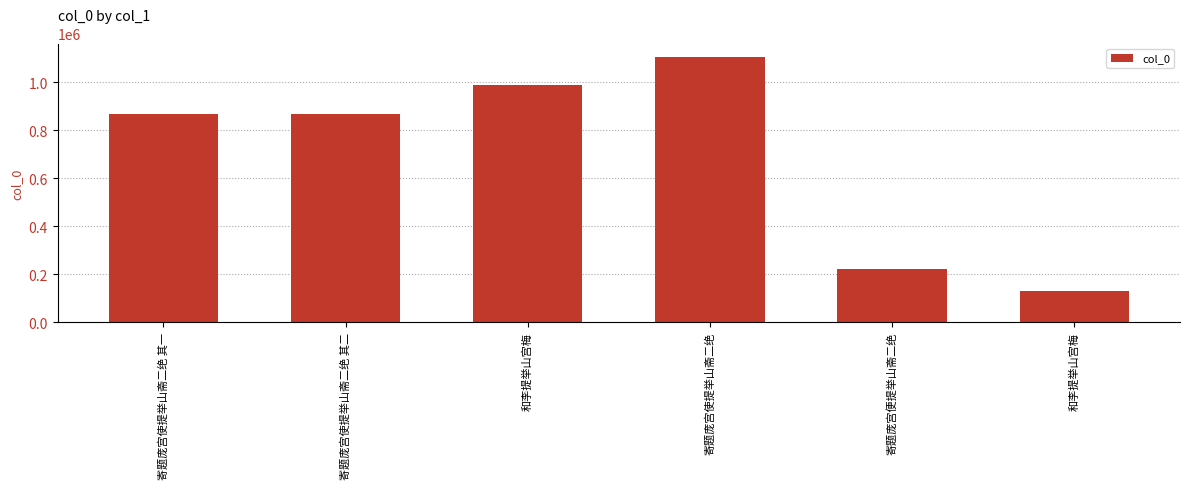

What is the label of the 2nd bar from the right?

寄题庞宫便提举山斋二绝